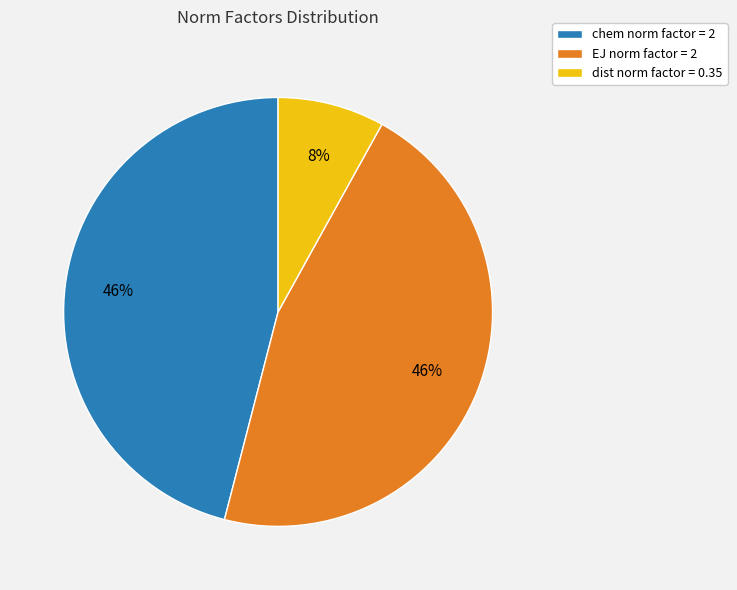

Is there a majority slice in this chart?

No